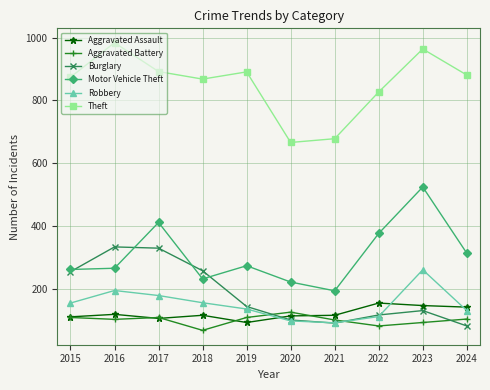

Which series has the largest total across all categories?

Theft